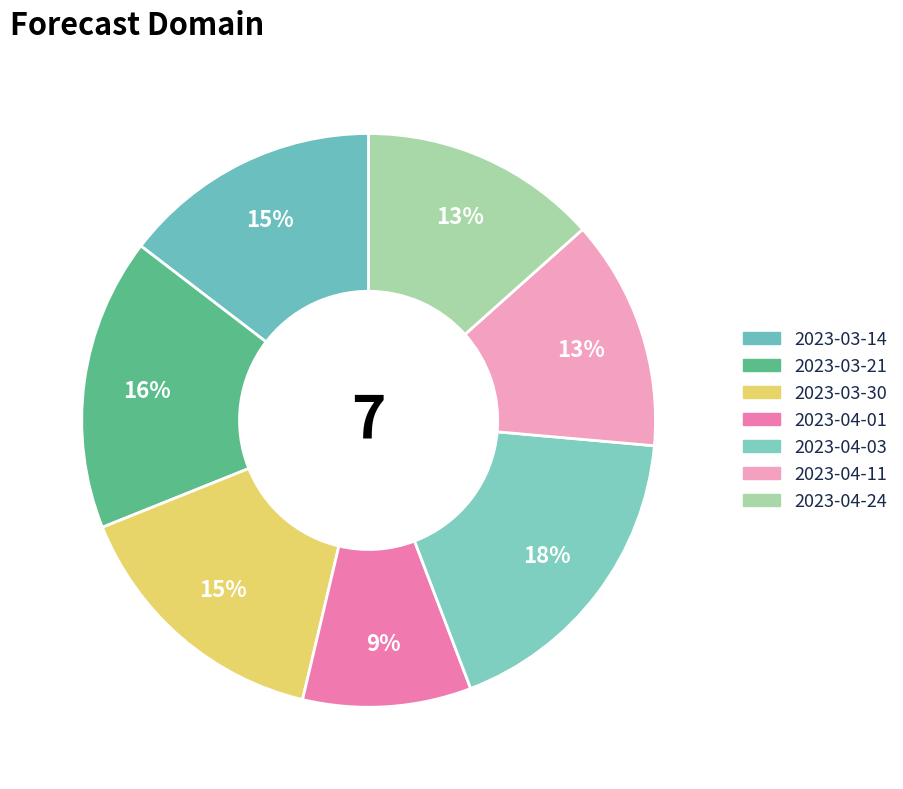

Approximately how many times larger is the value at 2023-03-14 compared to 2023-03-21?

0.9